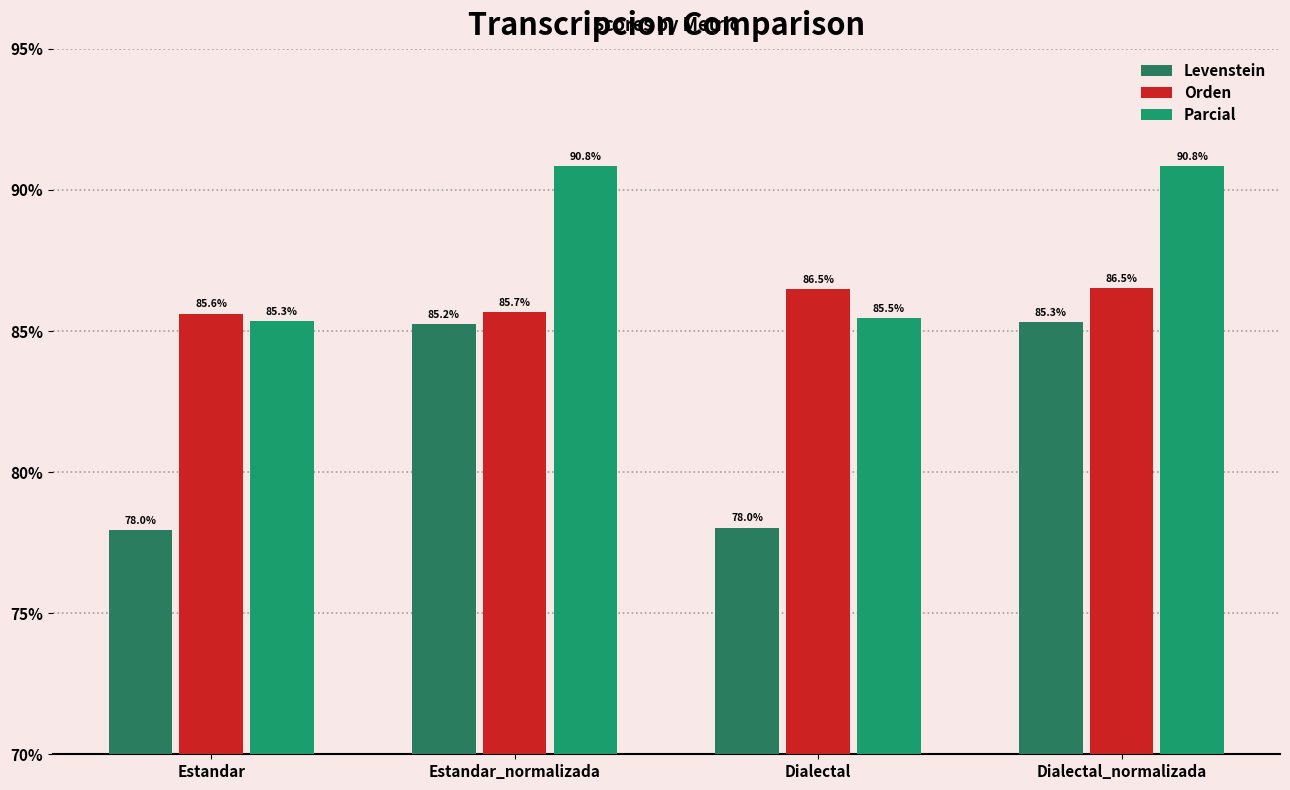

Reading right to left, transcribe all the data shown in this chart.

Levenstein: Dialectal_normalizada=85.3	Dialectal=78.0	Estandar_normalizada=85.2	Estandar=78.0
Orden: Dialectal_normalizada=86.5	Dialectal=86.5	Estandar_normalizada=85.7	Estandar=85.6
Parcial: Dialectal_normalizada=90.8	Dialectal=85.5	Estandar_normalizada=90.8	Estandar=85.3